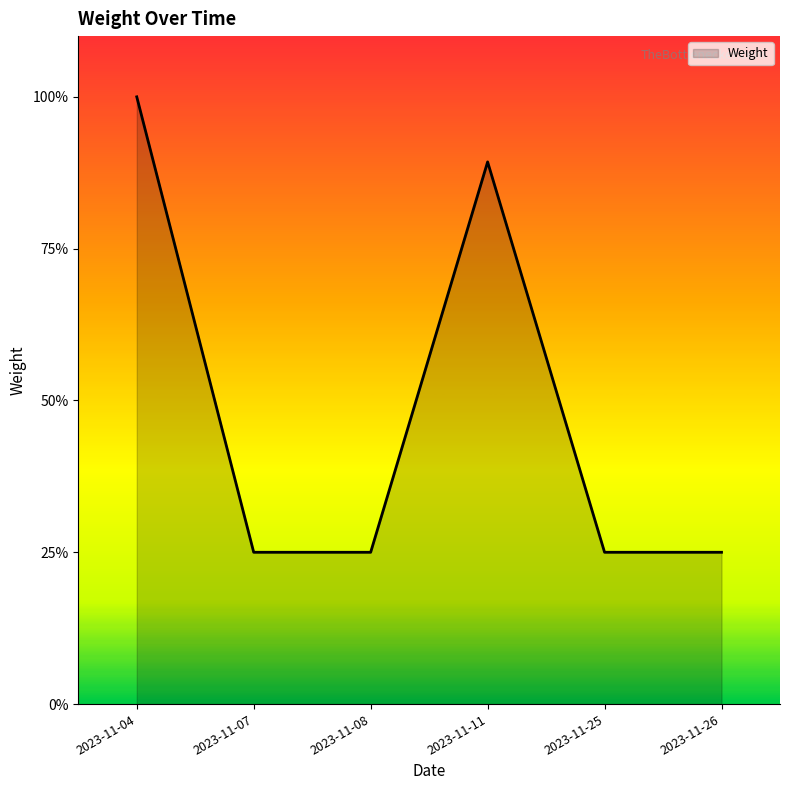

What value does the data have at 2023-11-04?

1.0